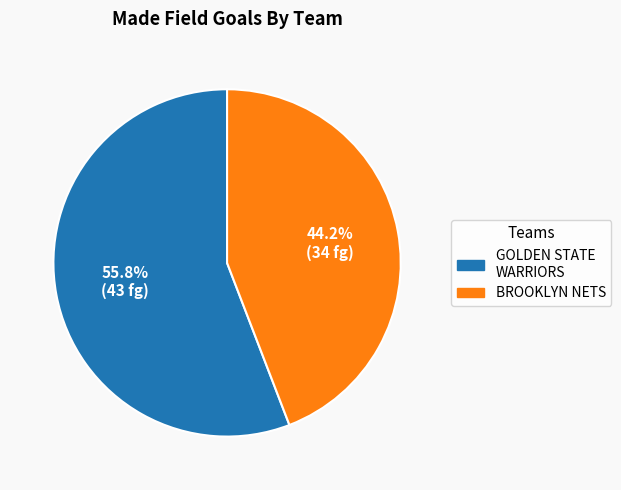

Is there a majority slice in this chart?

Yes